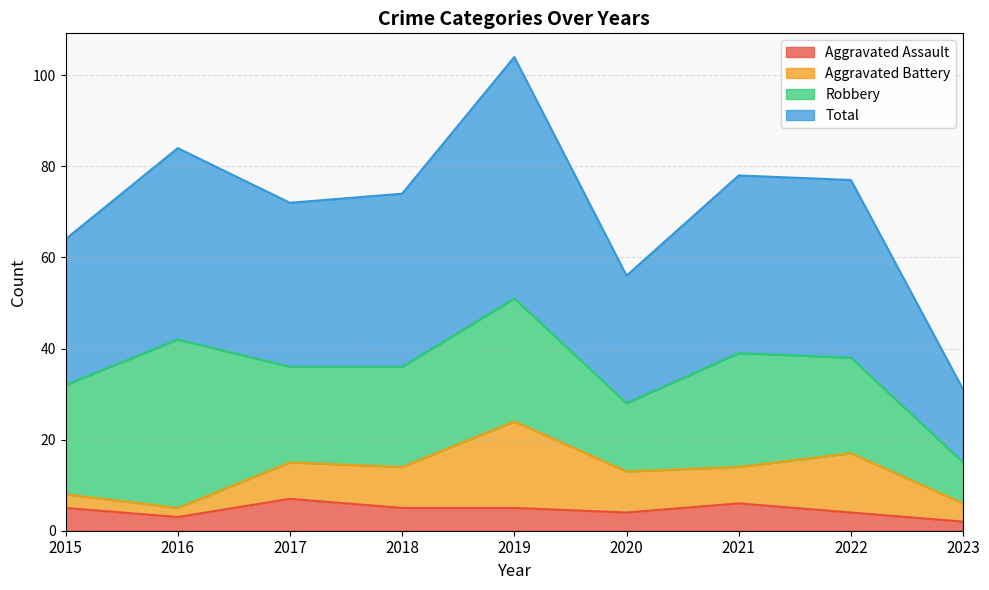

What is the smallest value displayed?

2